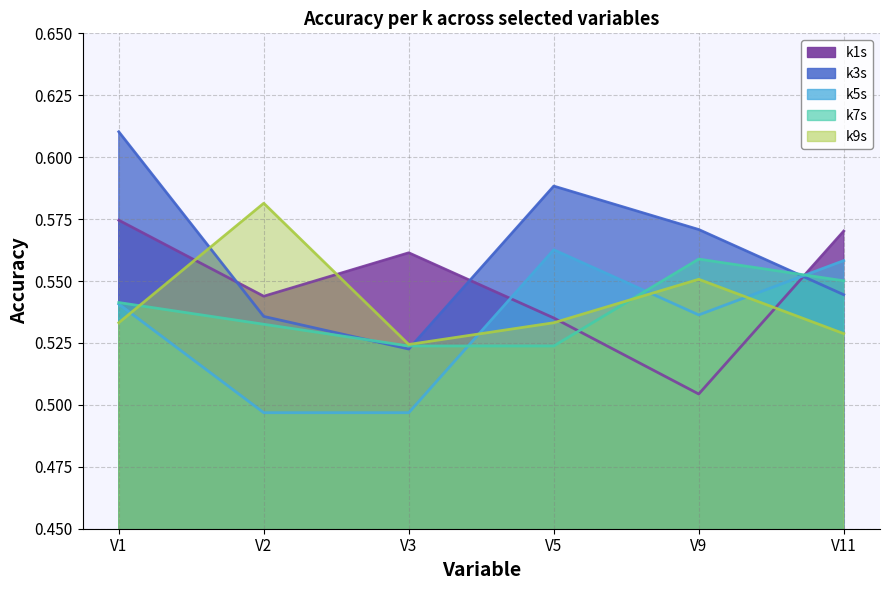

At which category is the sum across all series the highest?

V1